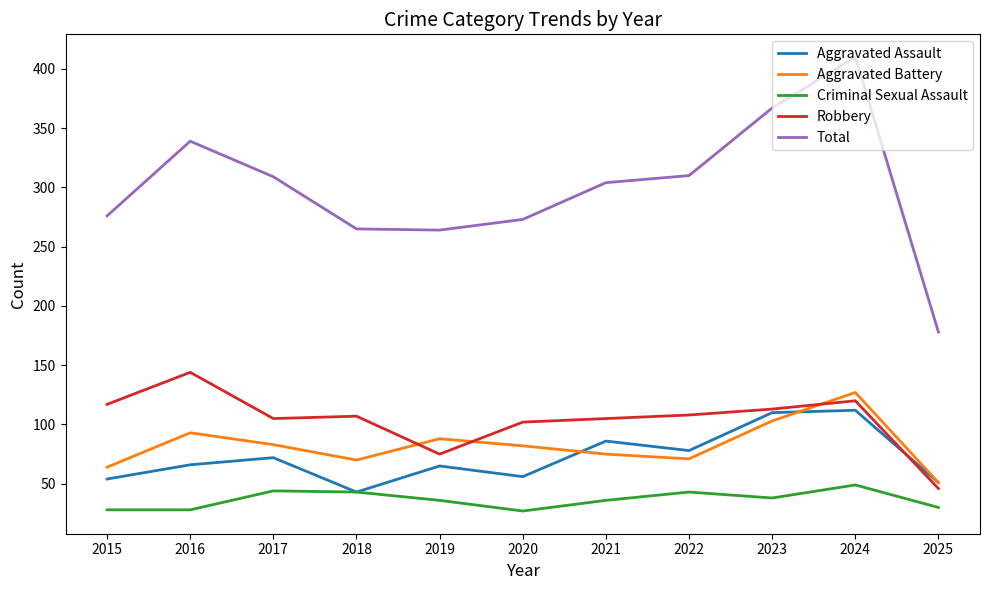

What is the spread (max minus min) of values at 2016?

311